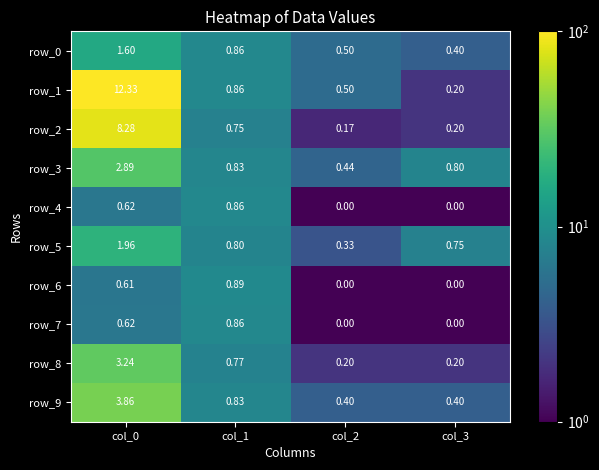

Is the value of row_4 at col_1 greater than the value of row_6 at col_2?

Yes